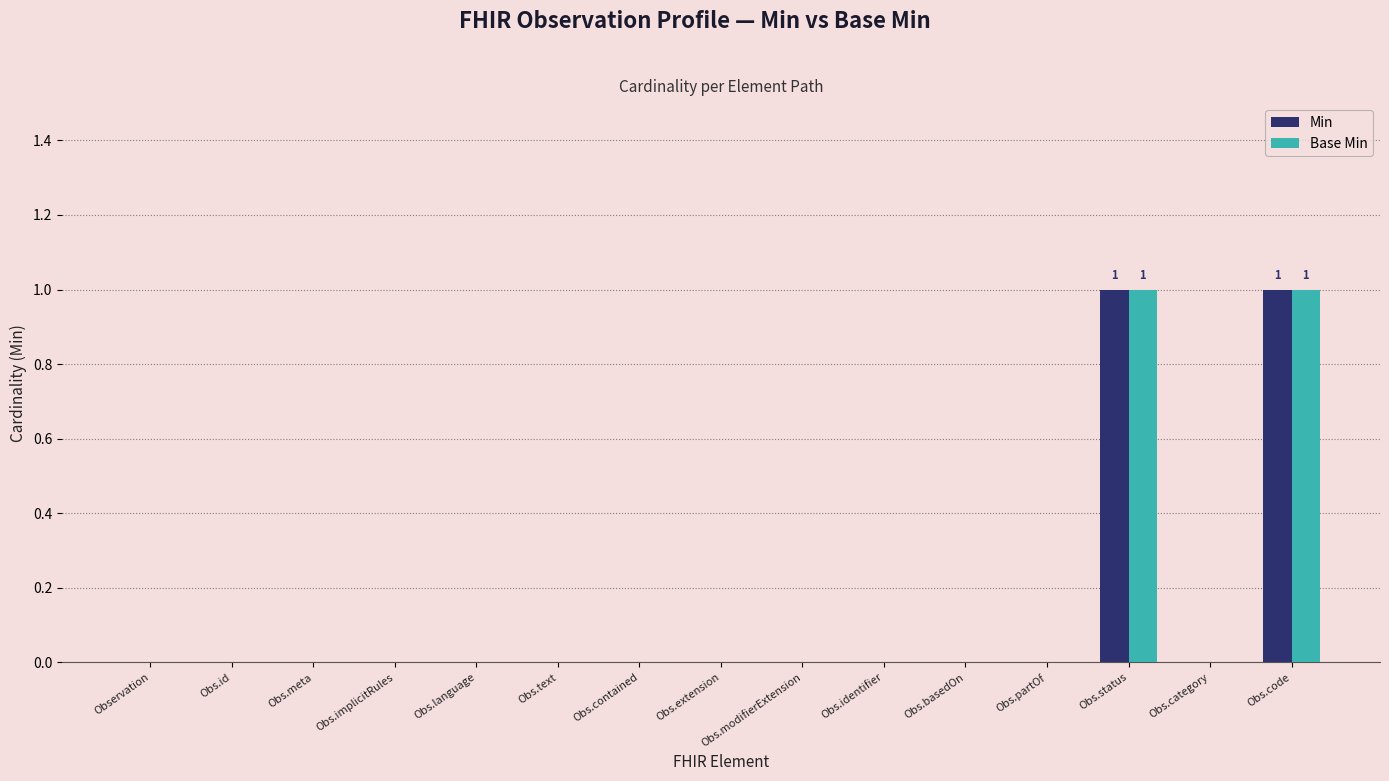

Count the number of data series in this chart.

2